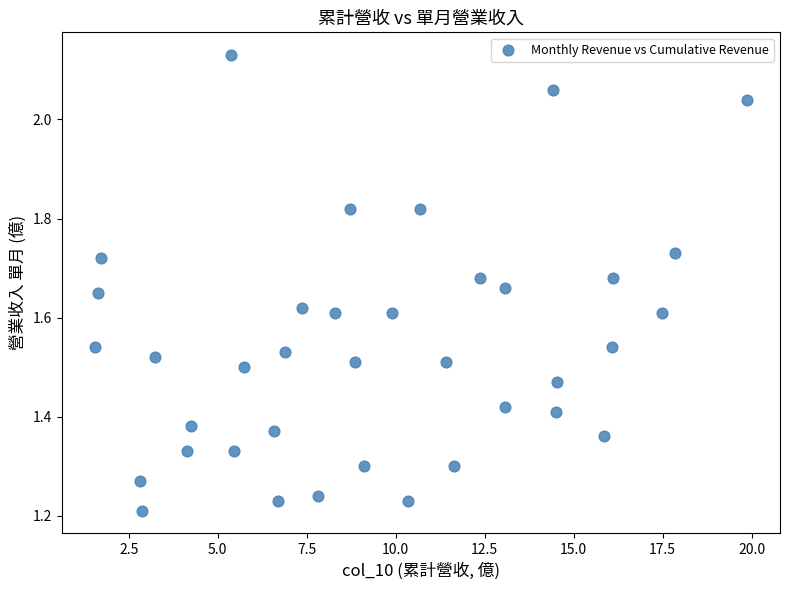

What is the range of Y values (max minus min)?

0.9